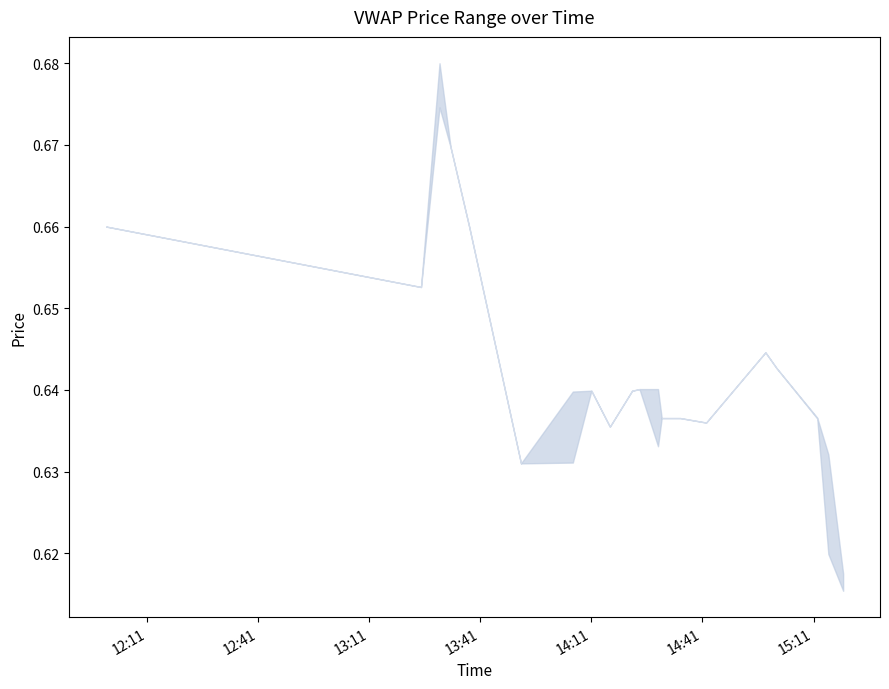

Between 12:11 and 15:11, which is larger?

12:11